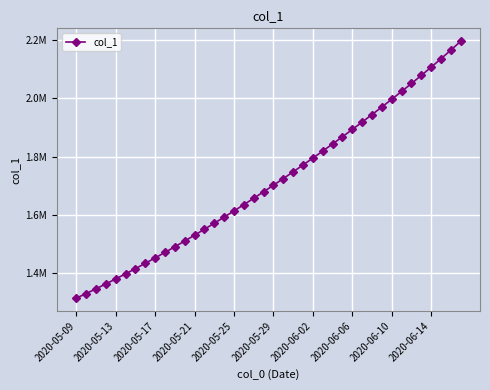

Is this an area chart (filled region under the line)?

No